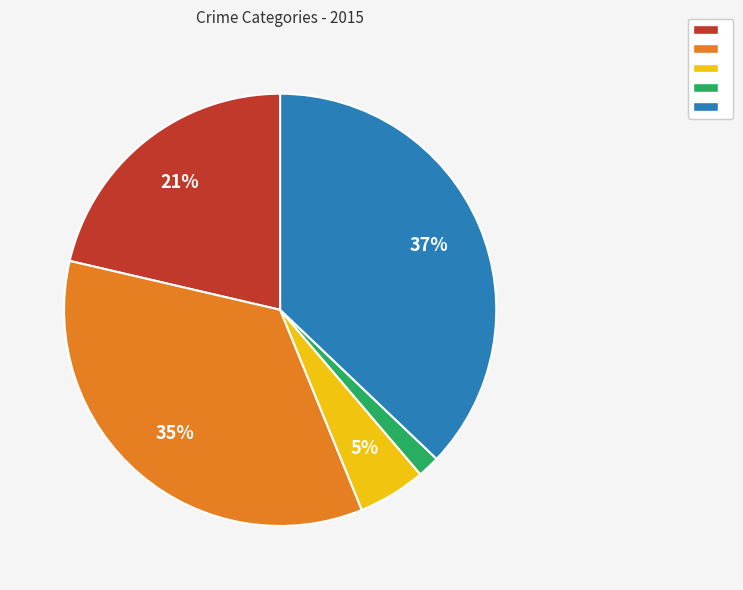

Is there any slice that represents more than half of the pie?

No